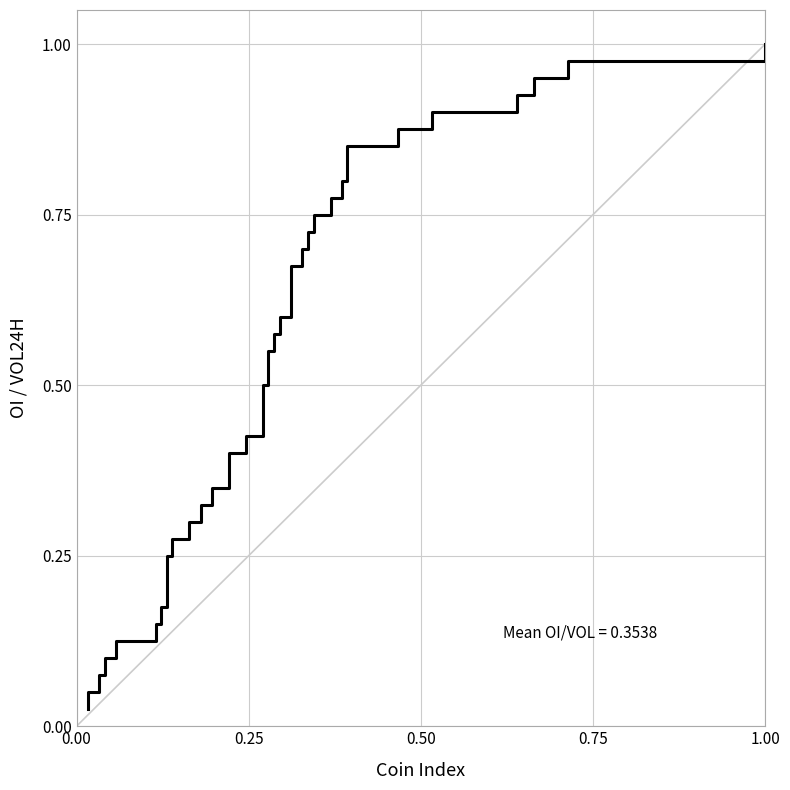

The value at 37 is 1.6. True or false?

False